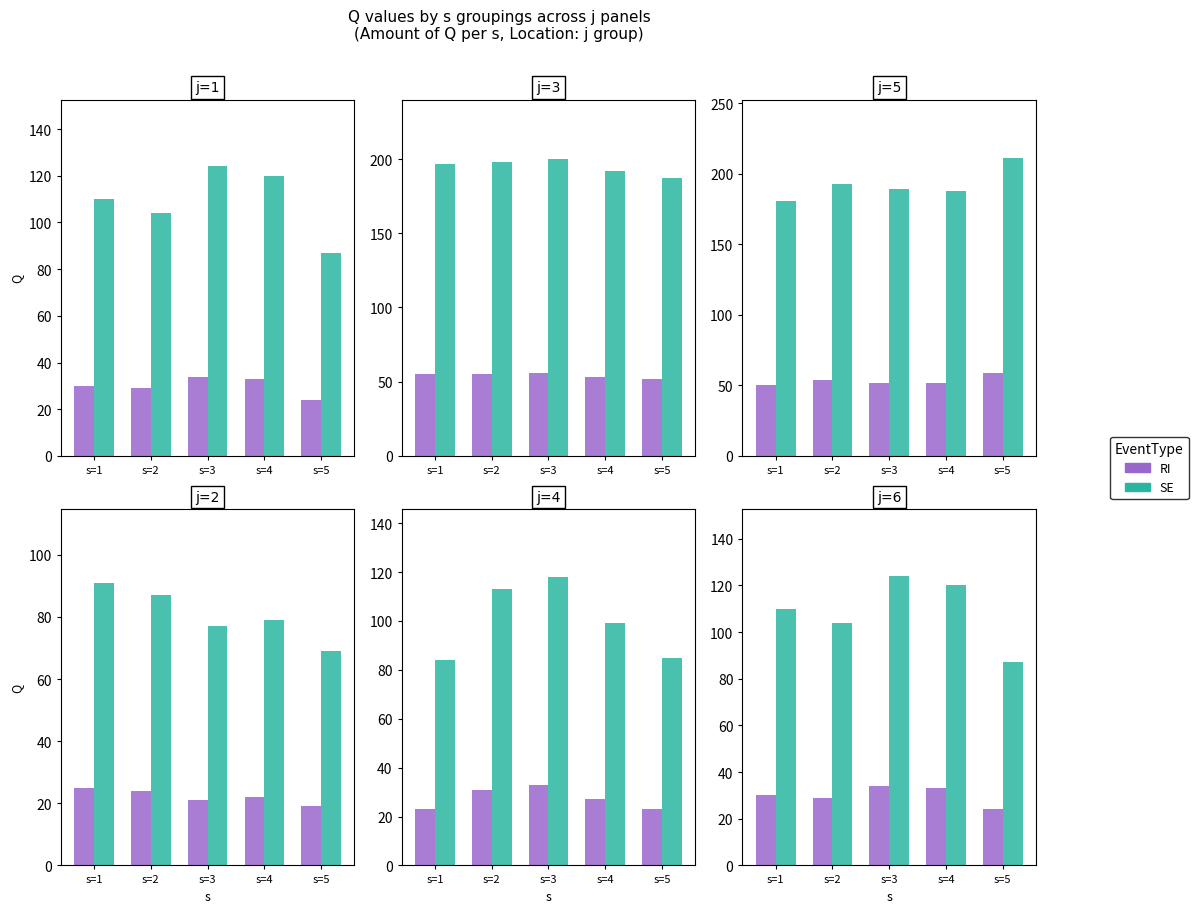

Are the bars grouped side by side (vs. stacked)?

Yes